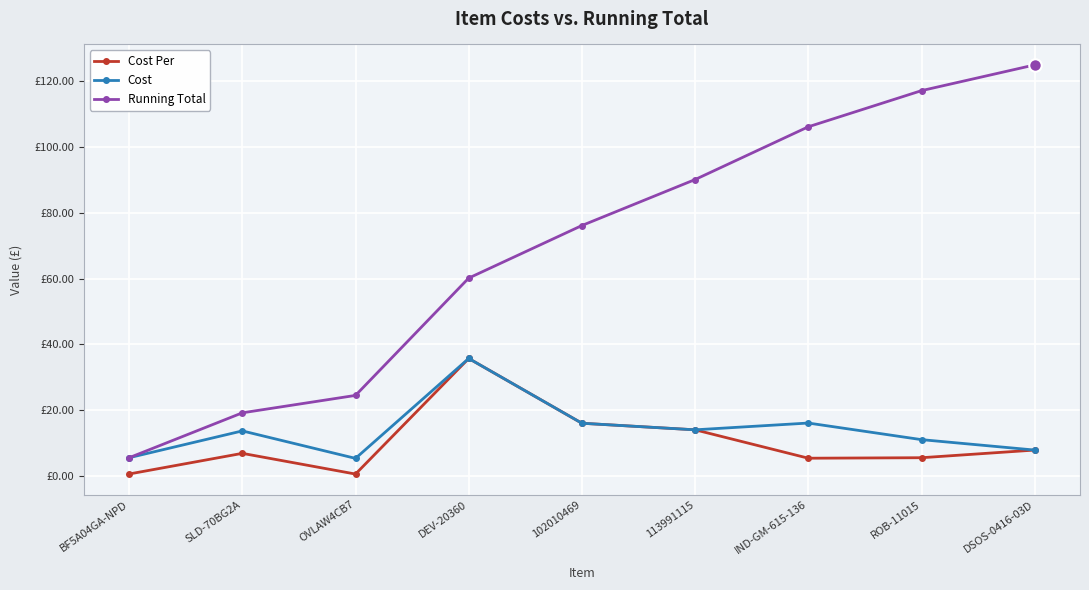

The value of Running Total at BF5A04GA-NPD is 5.5. True or false?

True